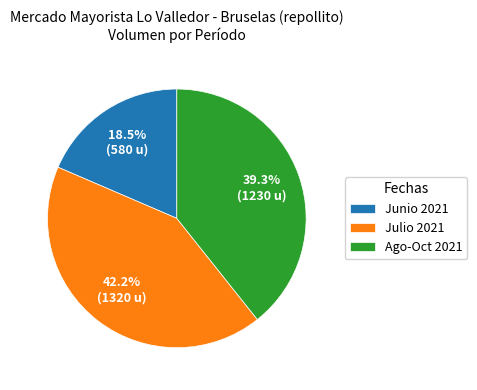

Which slice is the smallest?

Junio 2021